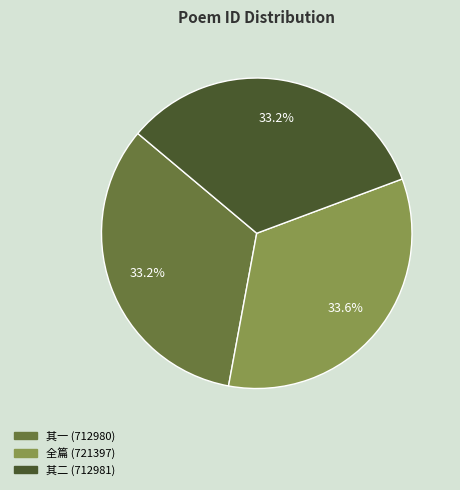

Is there a majority slice in this chart?

No